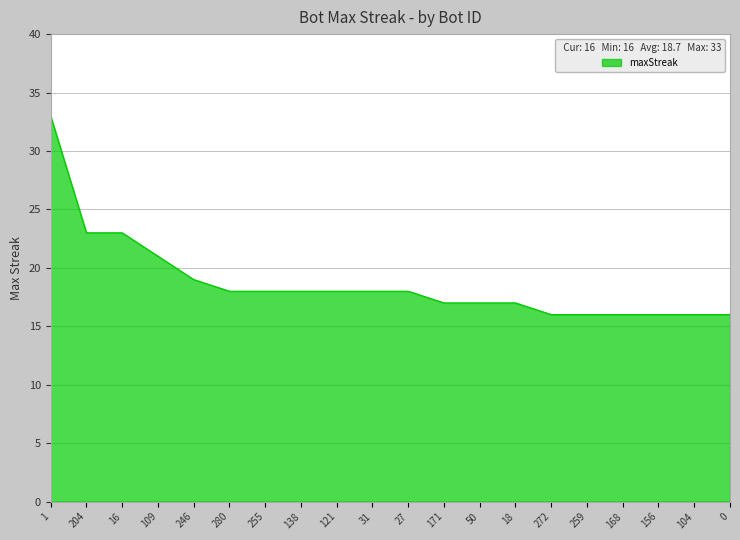

What position from the left is 156?

18